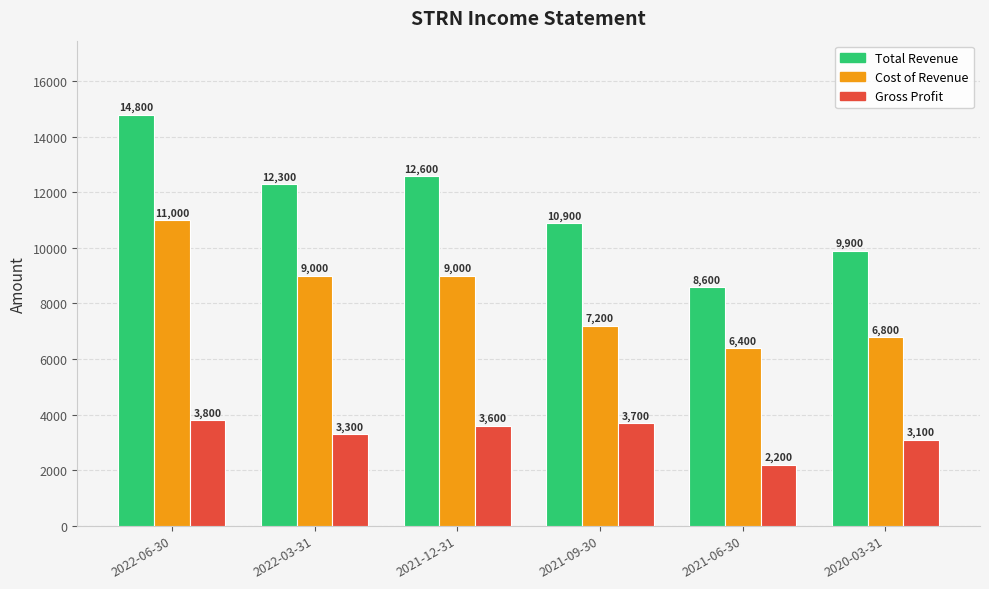

Count the number of categories in the chart.

6